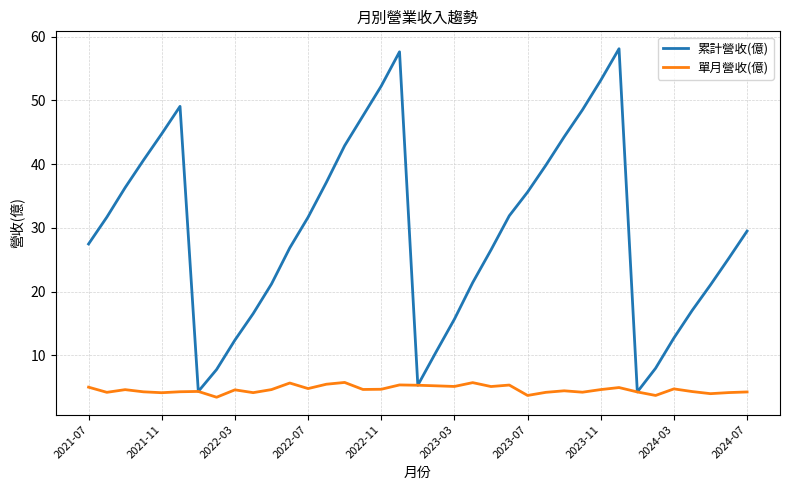

Rank the series by their average value, from highest to lowest.

累計營收(億), 單月營收(億)